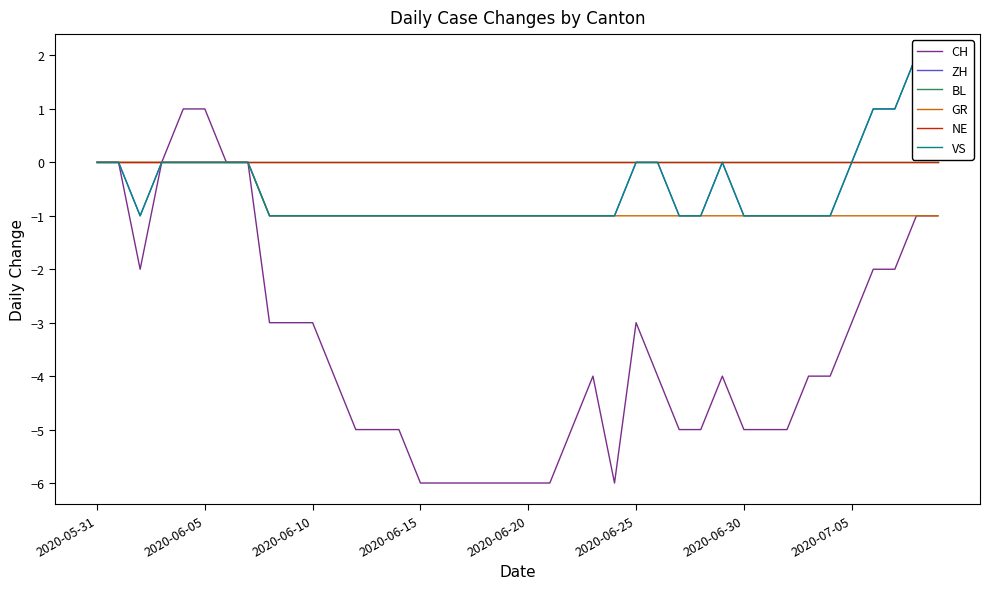

How many values in VS are above zero?

4